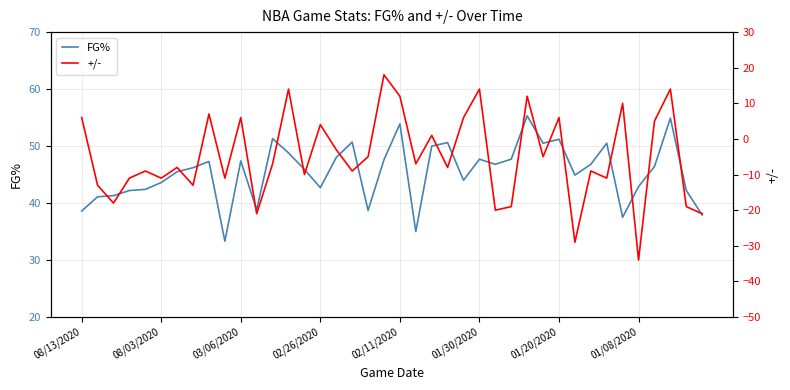

How many distinct data groups are displayed?

2